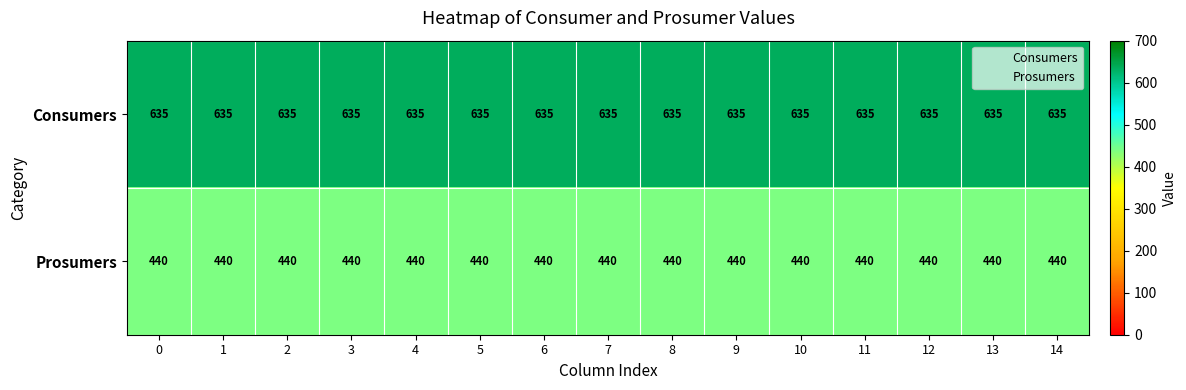

What is the average value of the Consumers series?

635